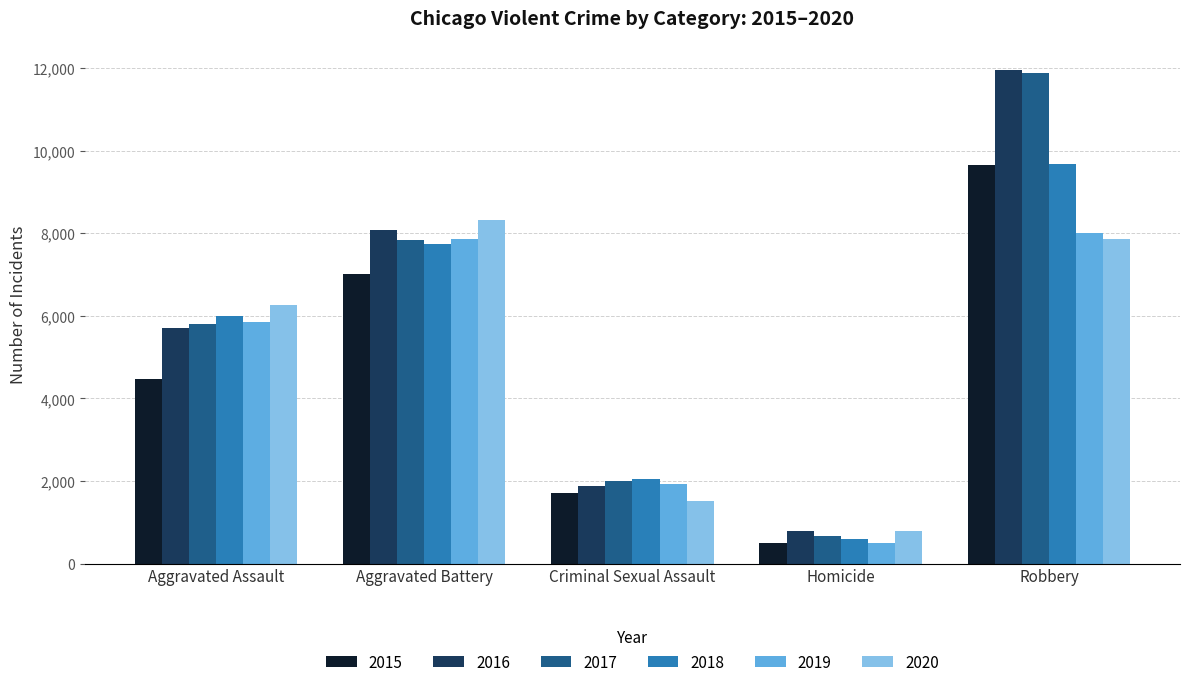

Which series changed the most between Criminal Sexual Assault and Homicide?

2018